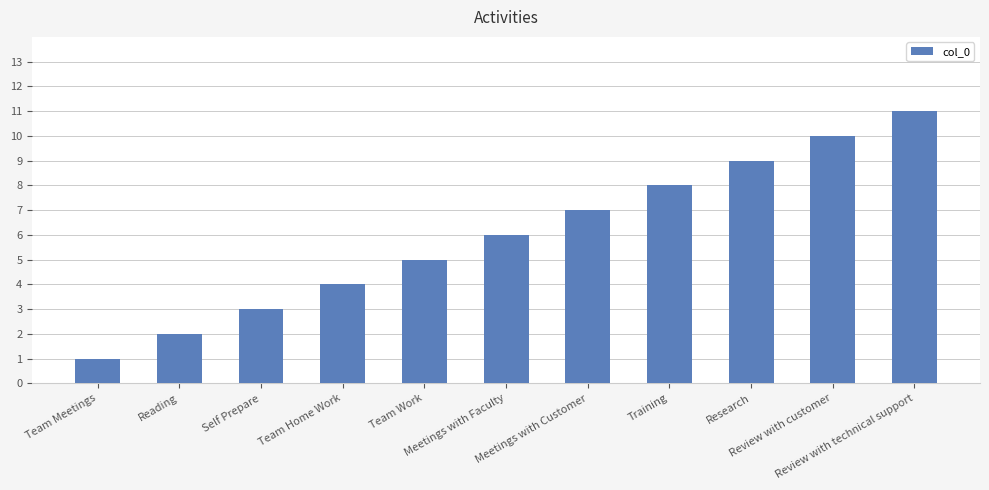

Where is the data nearest to the value 6?

Meetings with Faculty